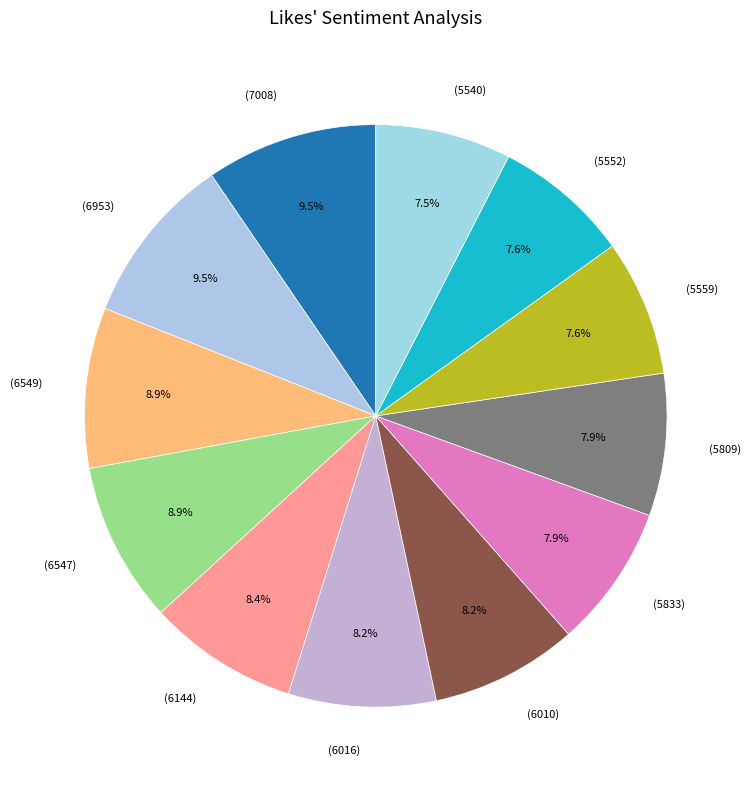

Is there a majority slice in this chart?

No